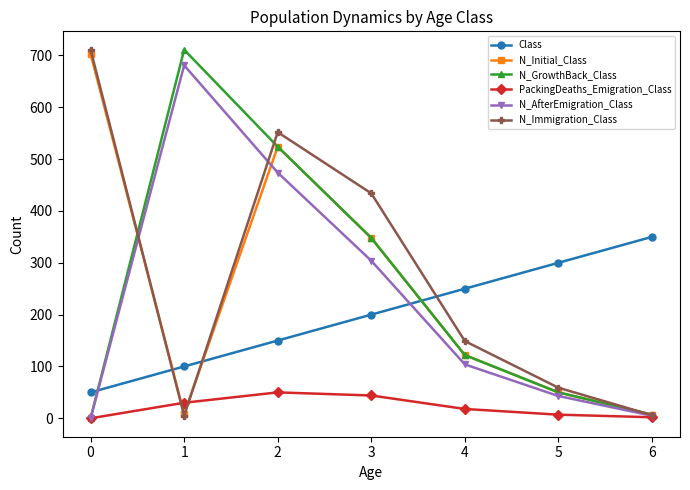

What is the value of the N_Immigration_Class point at the 4th from the left?

434